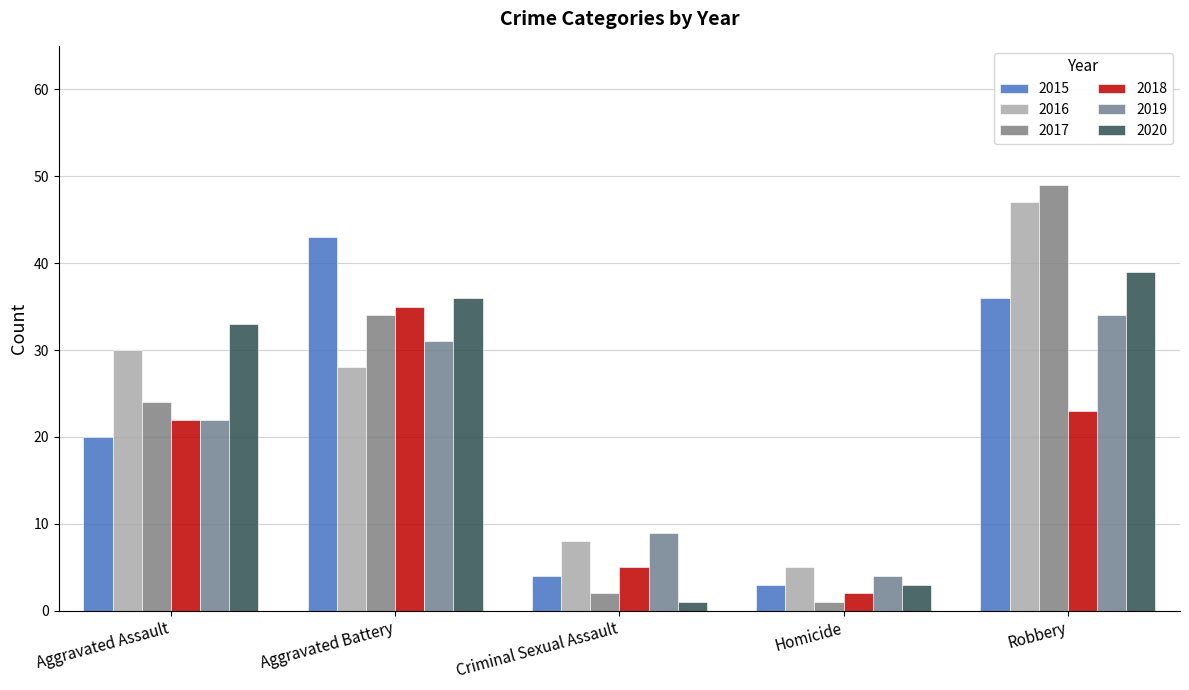

Rank the categories by 2016 value from lowest to highest.

Homicide, Criminal Sexual Assault, Aggravated Battery, Aggravated Assault, Robbery